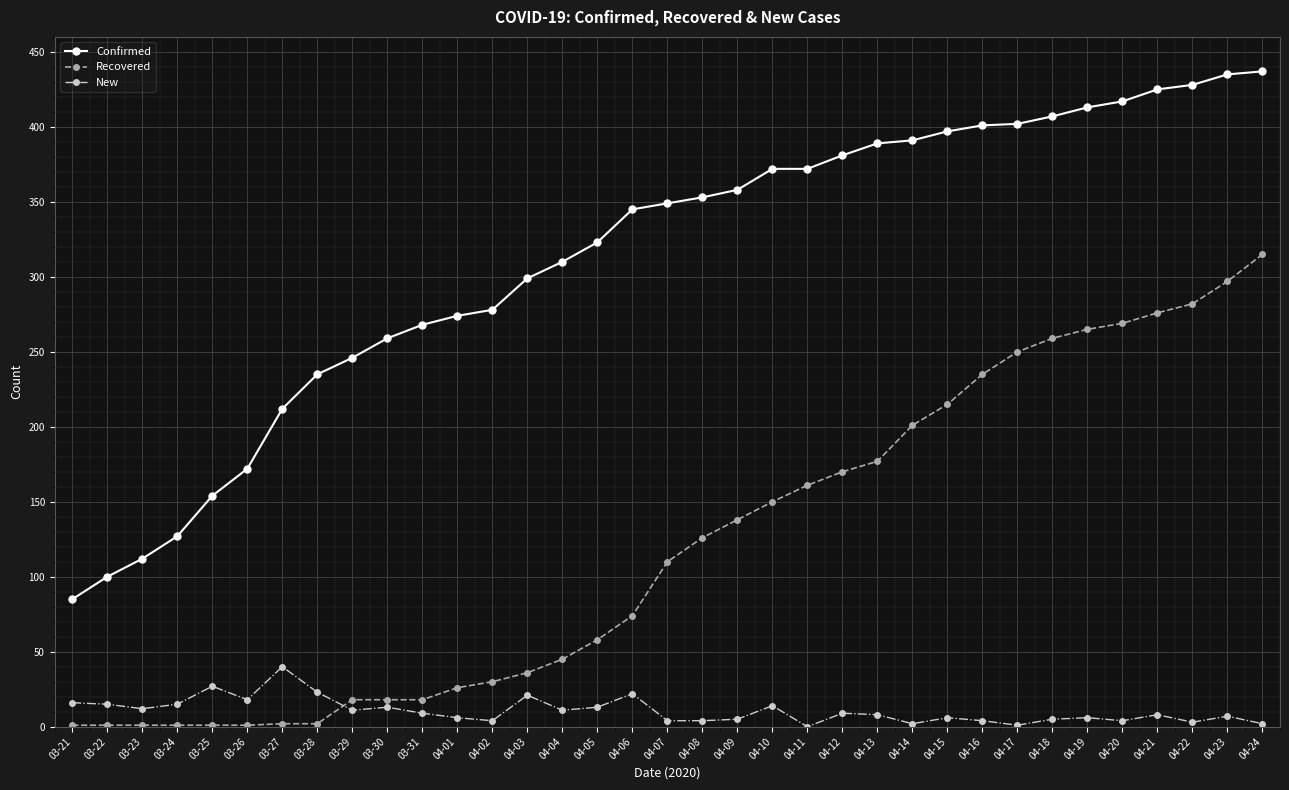

At 04-07, list the series in order from largest to smallest.

Confirmed, Recovered, New